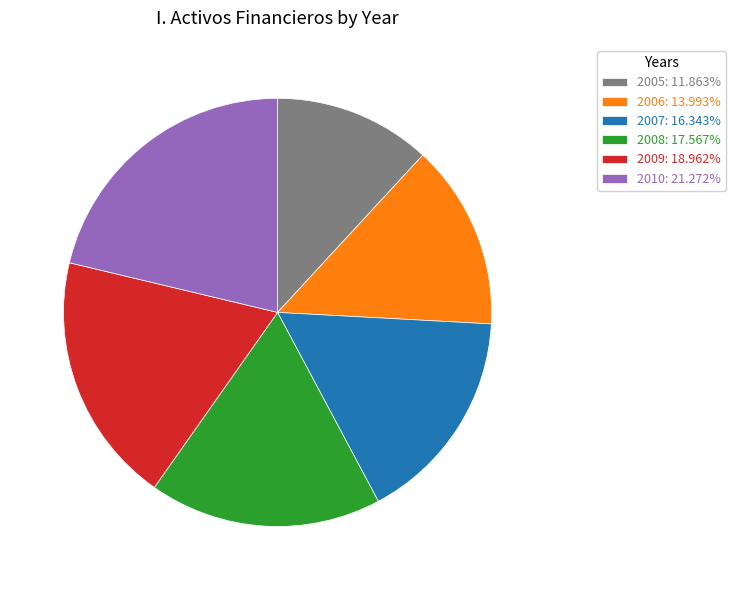

True or false: 2006 accounts for 27% of the total.

False